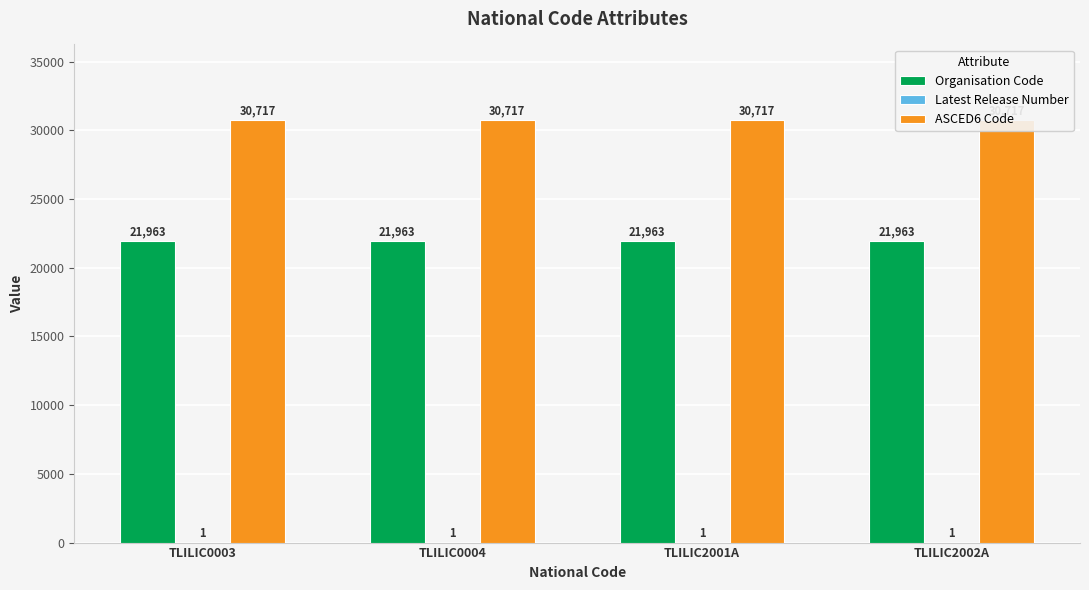

At which label is ASCED6 Code closest to 30717?

TLILIC0003